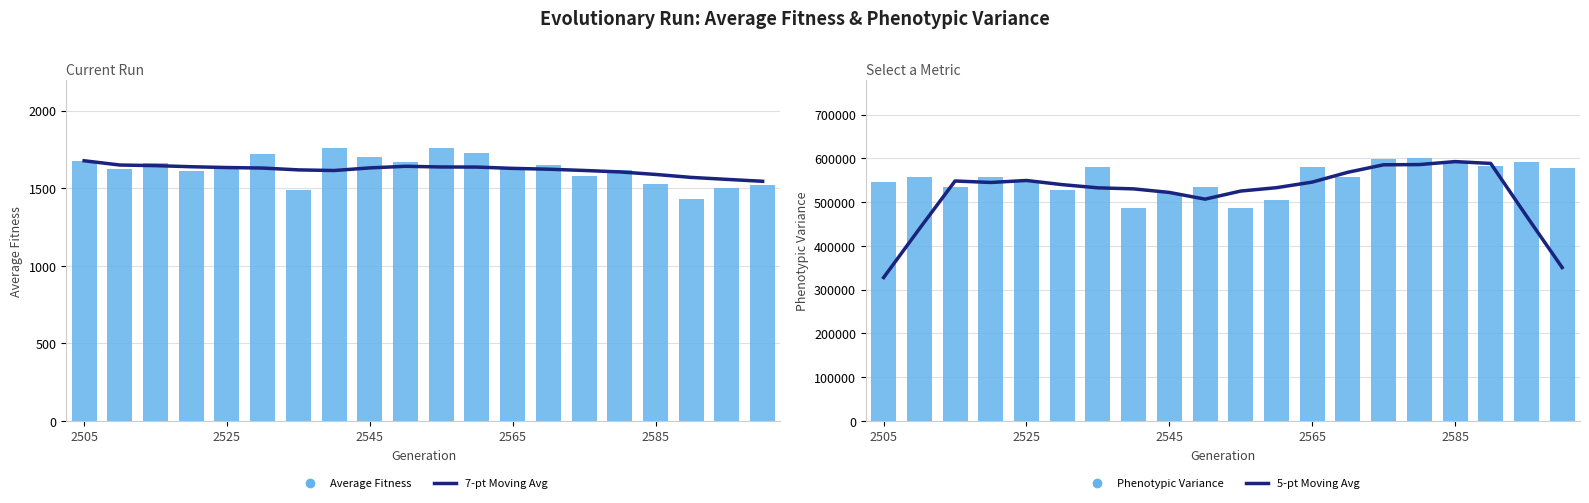

Reading right to left, what are all the values shown in this chart?

7-pt Moving Avg: 1543.9	1556.2	1568.9	1588.1	1604.3	1613.7	1621.9	1627.1	1635.5	1636.2	1640.5	1630.2	1613.3	1617.4	1629.2	1632.6	1637.7	1644.8	1648.8	1676.2
Average Fitness: 1519.8	1498.1	1430.3	1527.1	1615.0	1577.2	1646.1	1623.4	1729.3	1758.8	1669.0	1699.6	1759.0	1490.1	1720.1	1639.3	1610.2	1661.0	1623.3	1676.2
5-pt Moving Avg: 350312.6	468237.8	588169.6	592384.2	585592.4	585100.6	568002.6	545501.0	532758.6	525090.0	506585.4	521912.2	530066.6	532419.0	539743.8	549253.4	544699.4	548084.2	438674.2	327431.8
Phenotypic Variance: 577927.0	591890.0	581746.0	589626.0	599659.0	599000.0	557931.0	579287.0	504136.0	487151.0	535288.0	519588.0	486764.0	580770.0	527923.0	547050.0	556212.0	534312.0	558000.0	544847.0